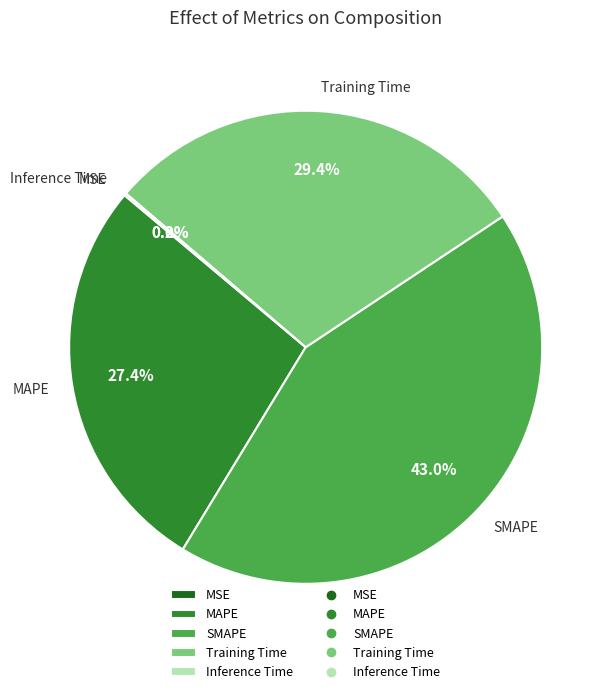

Is the sum of MAPE and SMAPE greater than half?

Yes